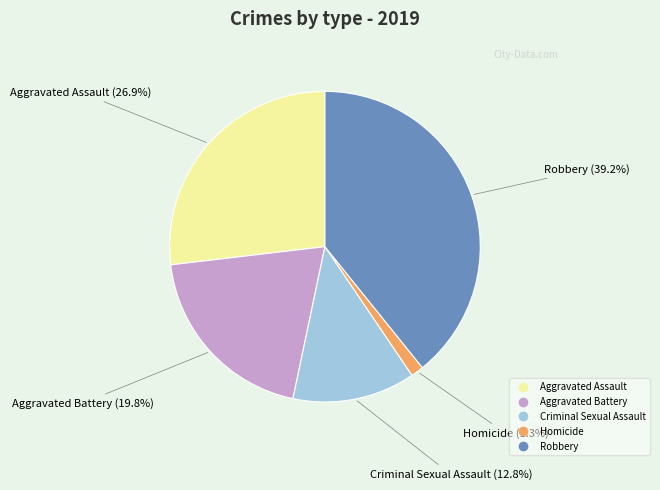

Combined, what portion of the pie is Aggravated Assault and Aggravated Battery?

46.7%